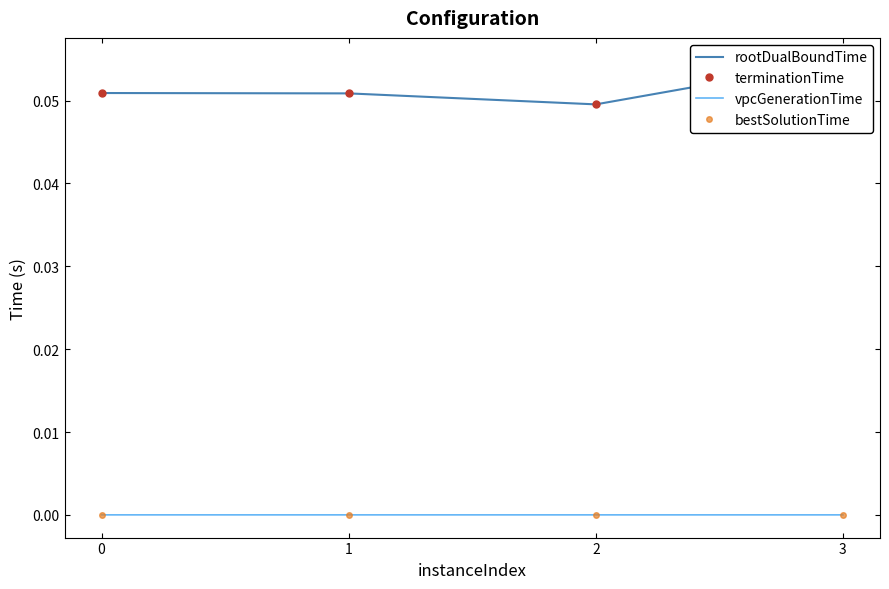

List the labels in order of vpcGenerationTime value, smallest first.

1, 2, 3, 0